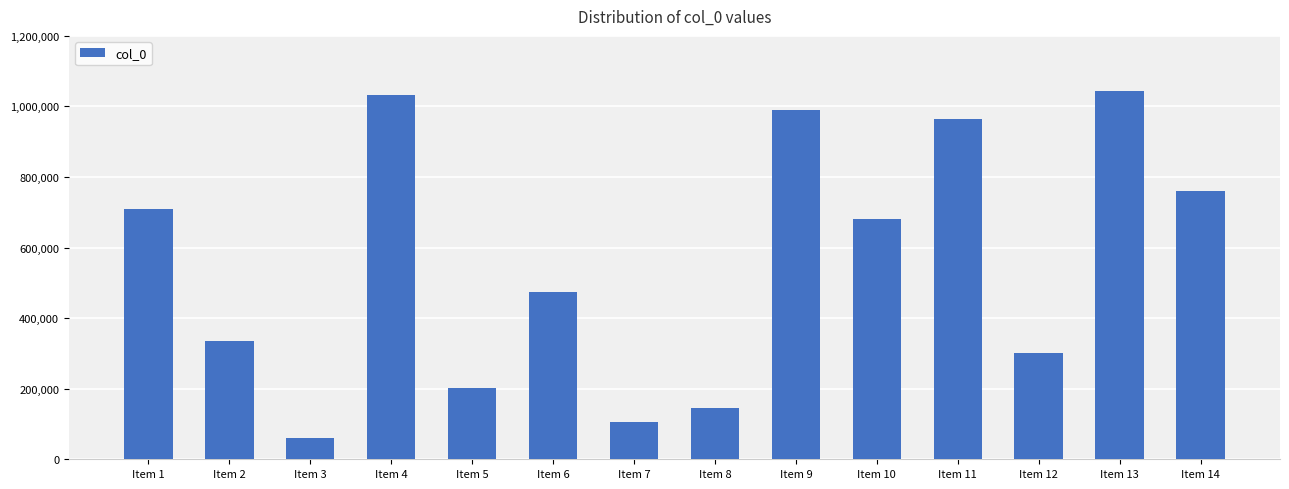

At which label does the data first exceed 681185?

Item 1